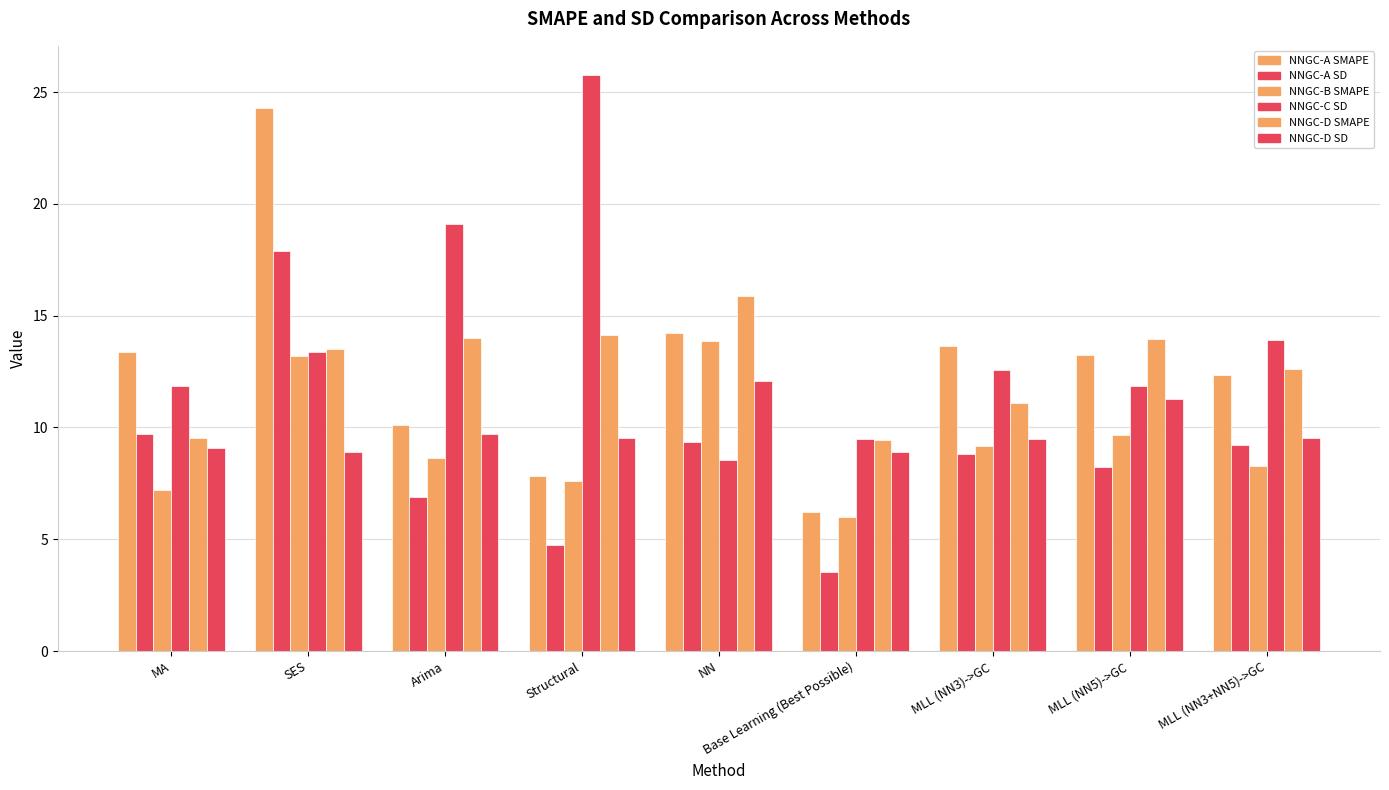

Count the number of data series in this chart.

6